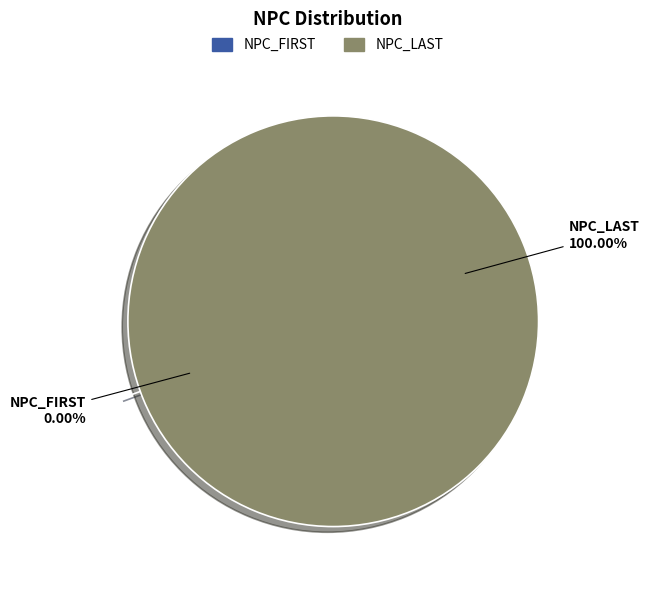

Which category has the biggest portion of the pie?

NPC_LAST